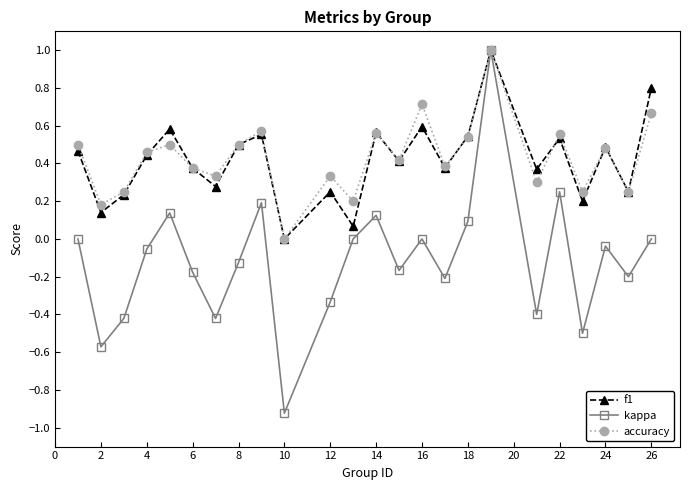

What is the maximum value for kappa?

1.0